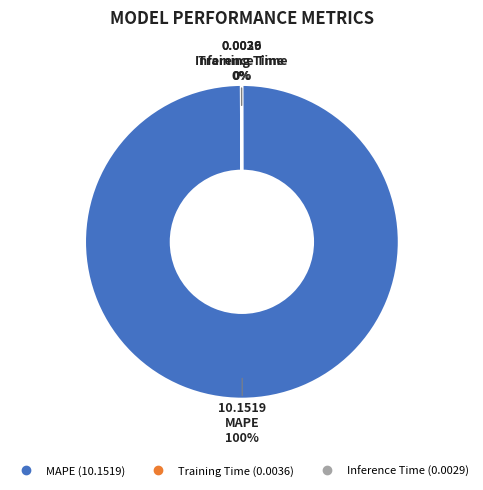

The MAPE slice represents 89% of the pie. True or false?

False